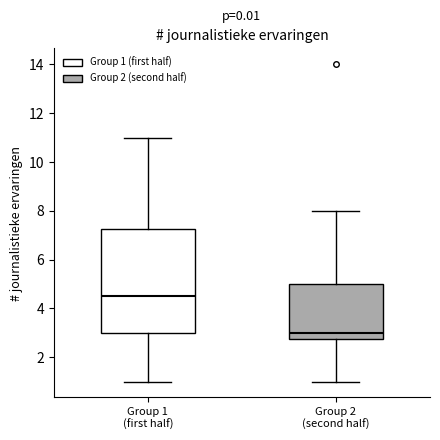

Which box is the tallest, from its lower edge to its upper edge?

Group 1 (first half)